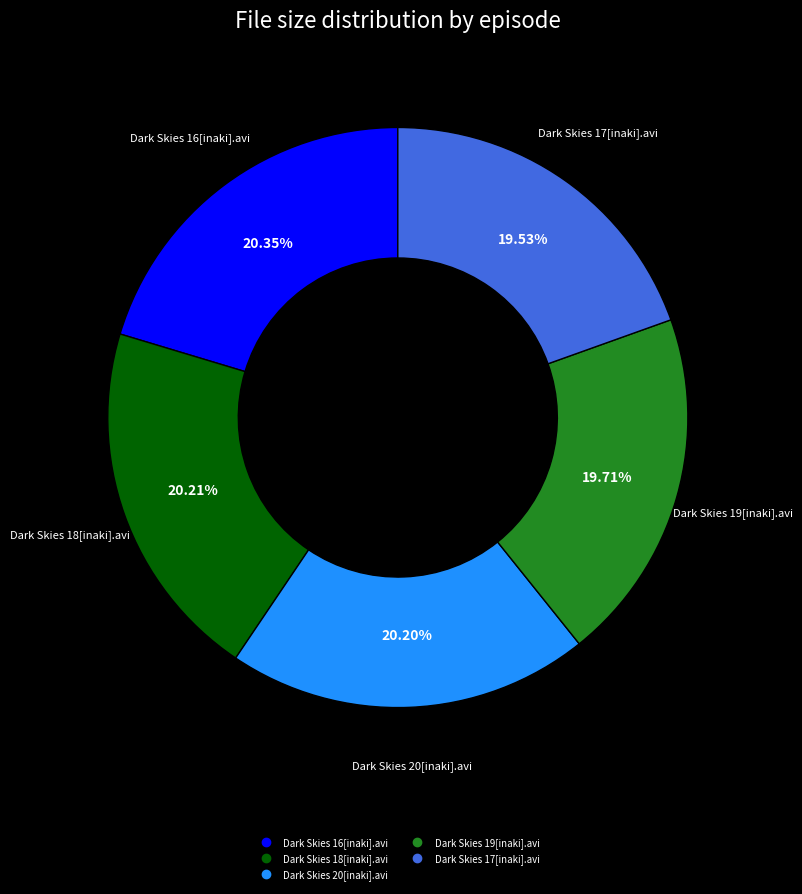

Is it true that Dark Skies 17[inaki].avi is 29% of the pie?

False